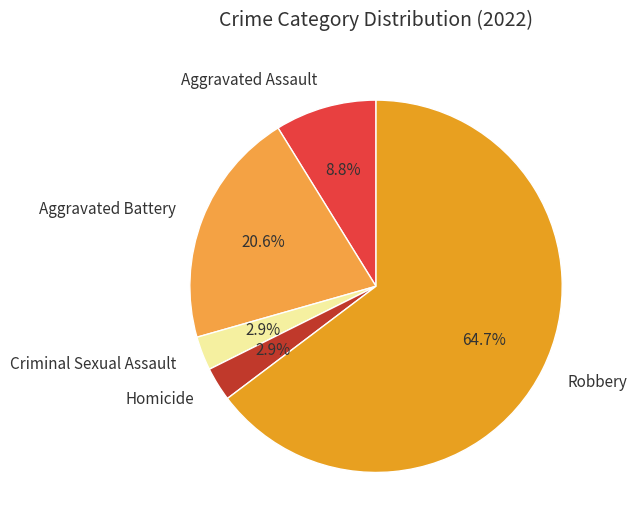

To the nearest percent, what portion does Aggravated Battery represent?

21%